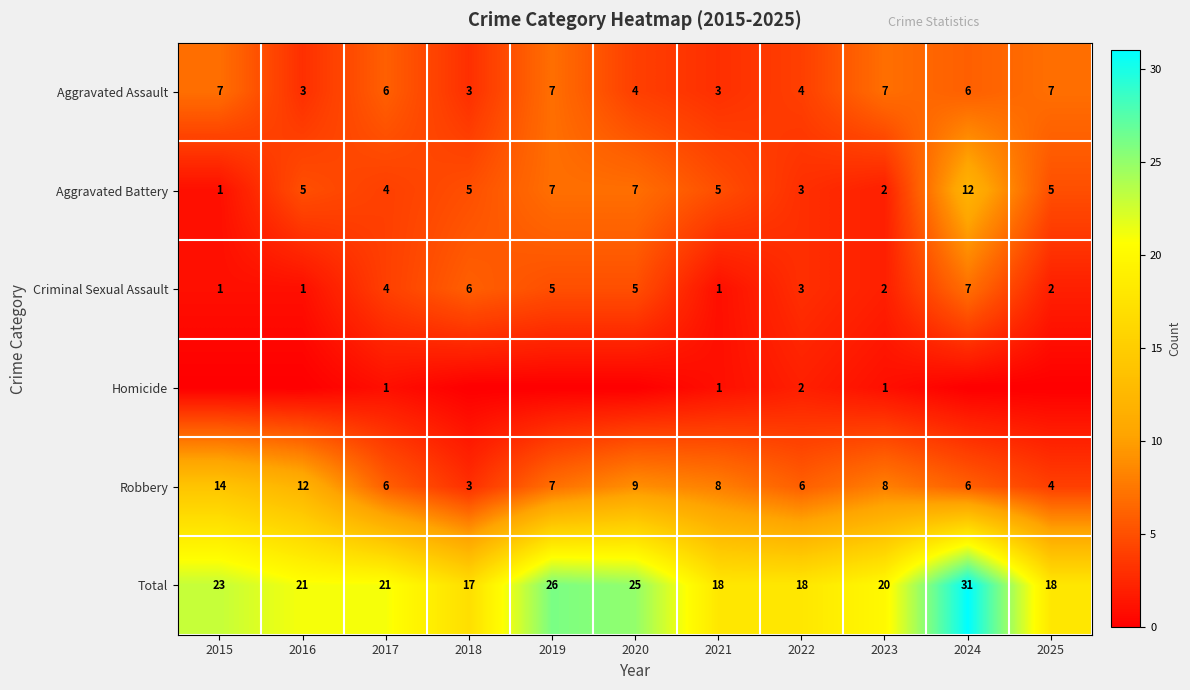

The value of Aggravated Battery at 2025 is 7. True or false?

False